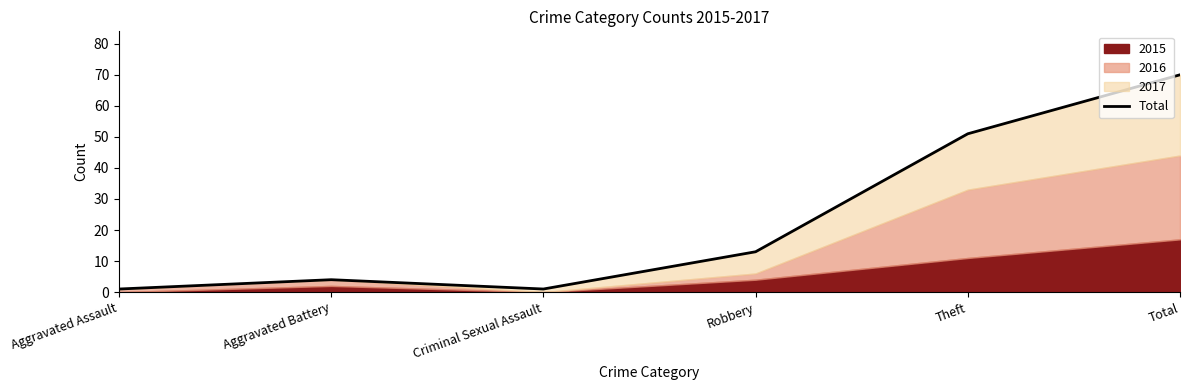

At which label does the data first exceed 13?

Theft